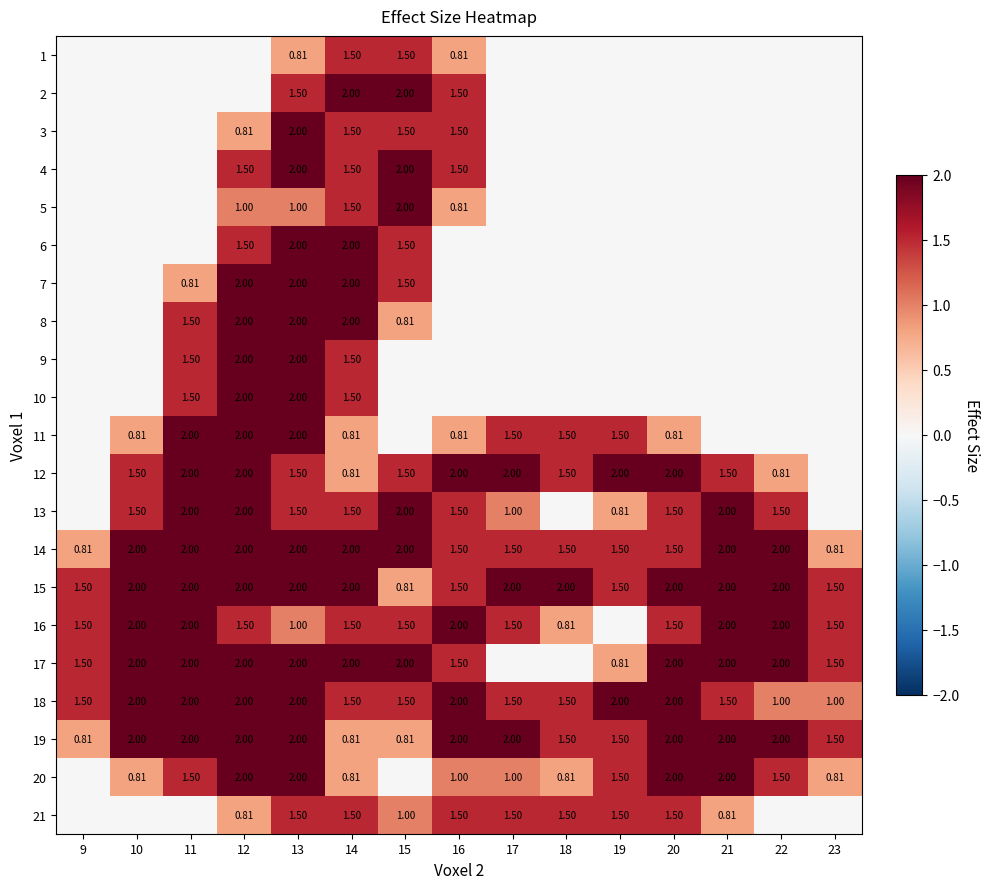

What is the highest value of the 1 series?

1.5